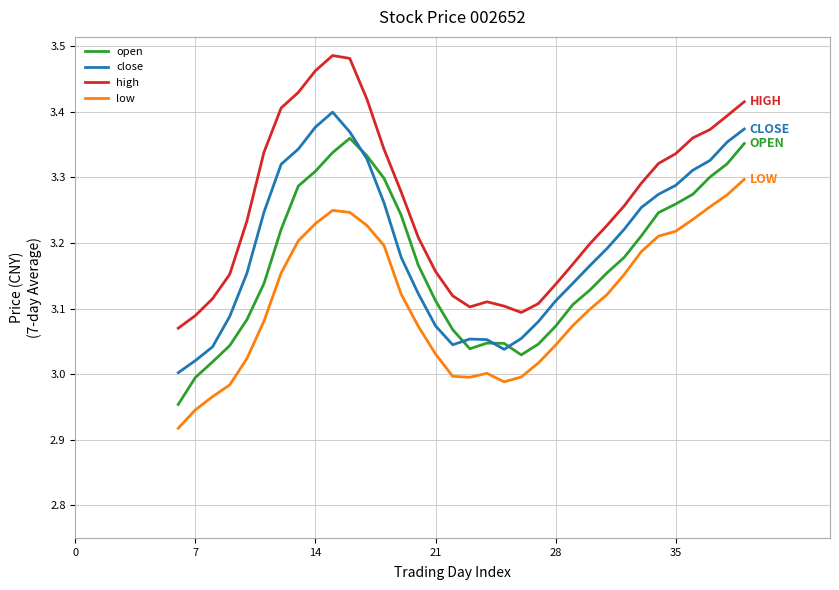

True or false: high and open intersect in this chart.

False